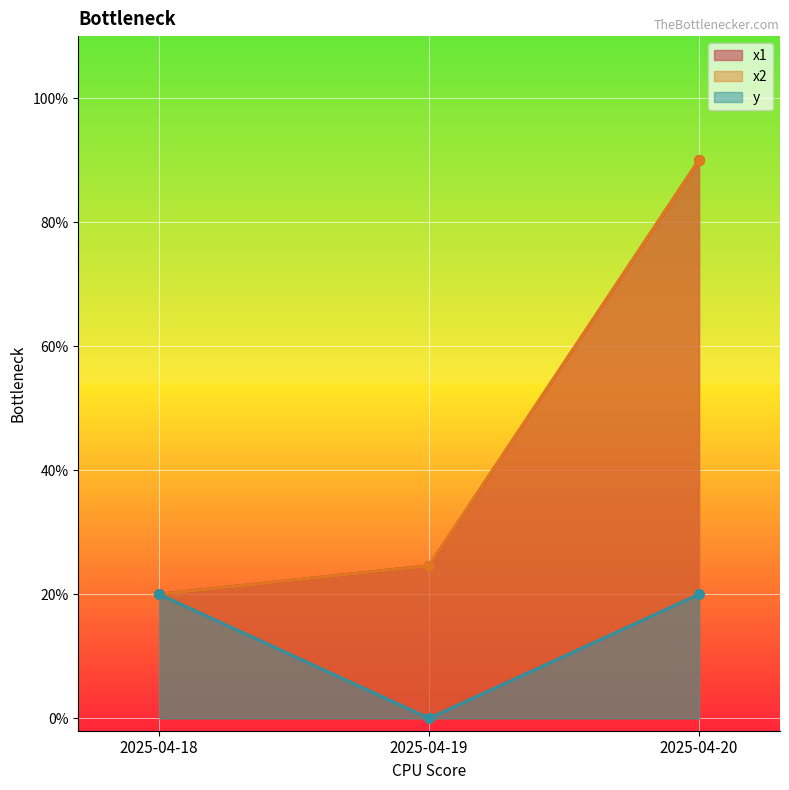

Which category has the lowest value across all series?

2025-04-19